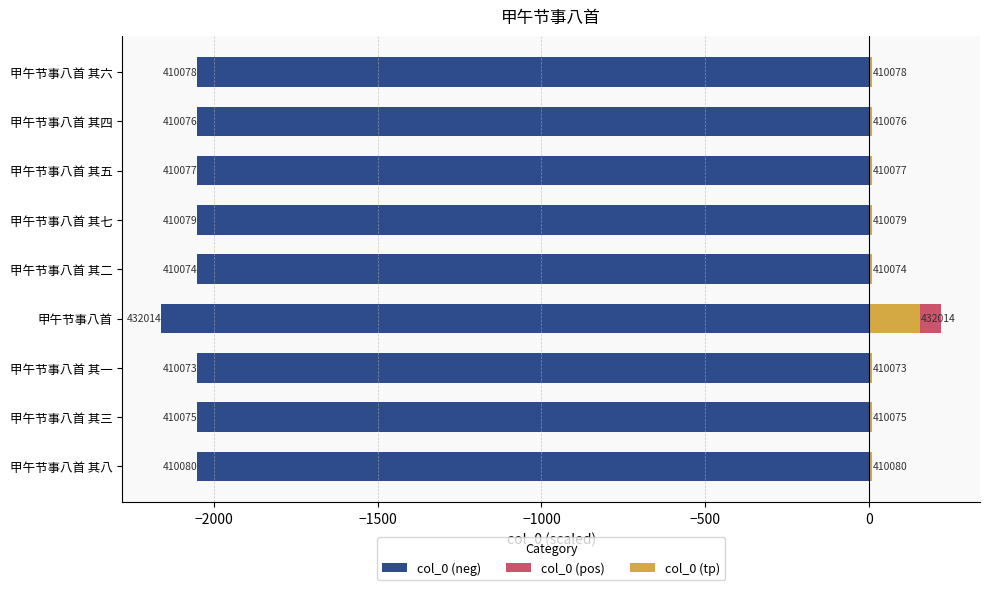

Between 甲午节事八首 其七 and 甲午节事八首 其六, which series saw the biggest shift?

col_0 (pos)